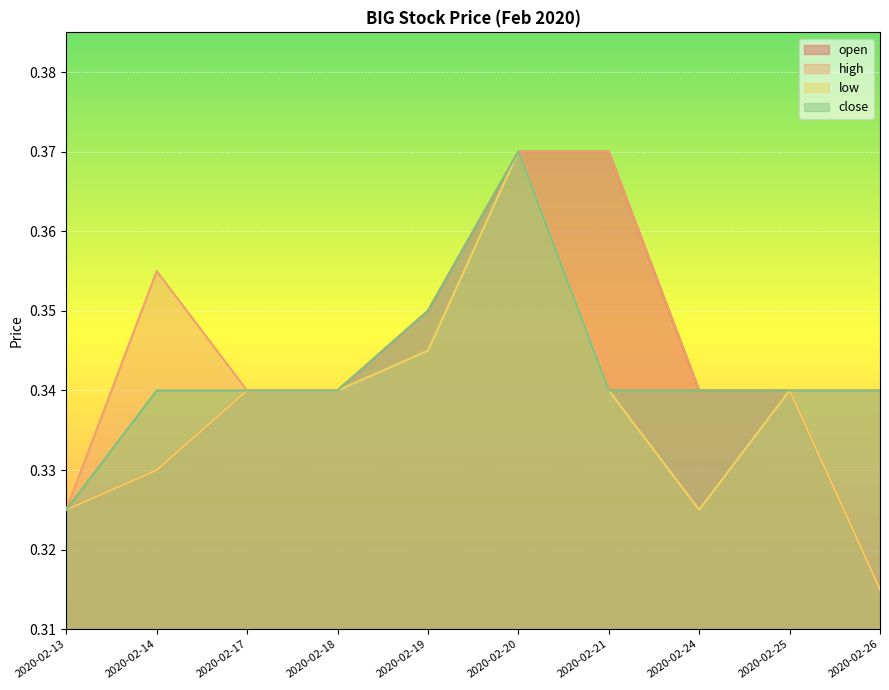

What is the value of the close point at the 1st from the left?

0.3